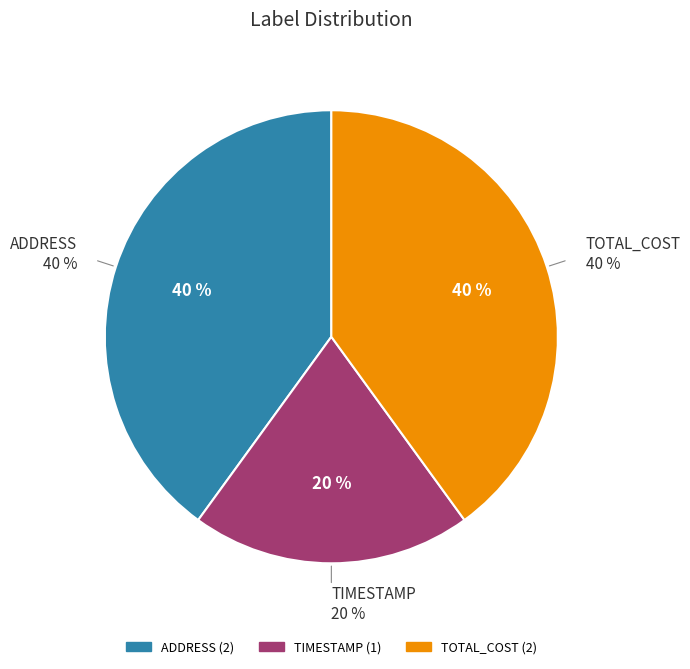

Is the sum of TOTAL_COST (row 4) and TIMESTAMP (row 2) greater than half?

No